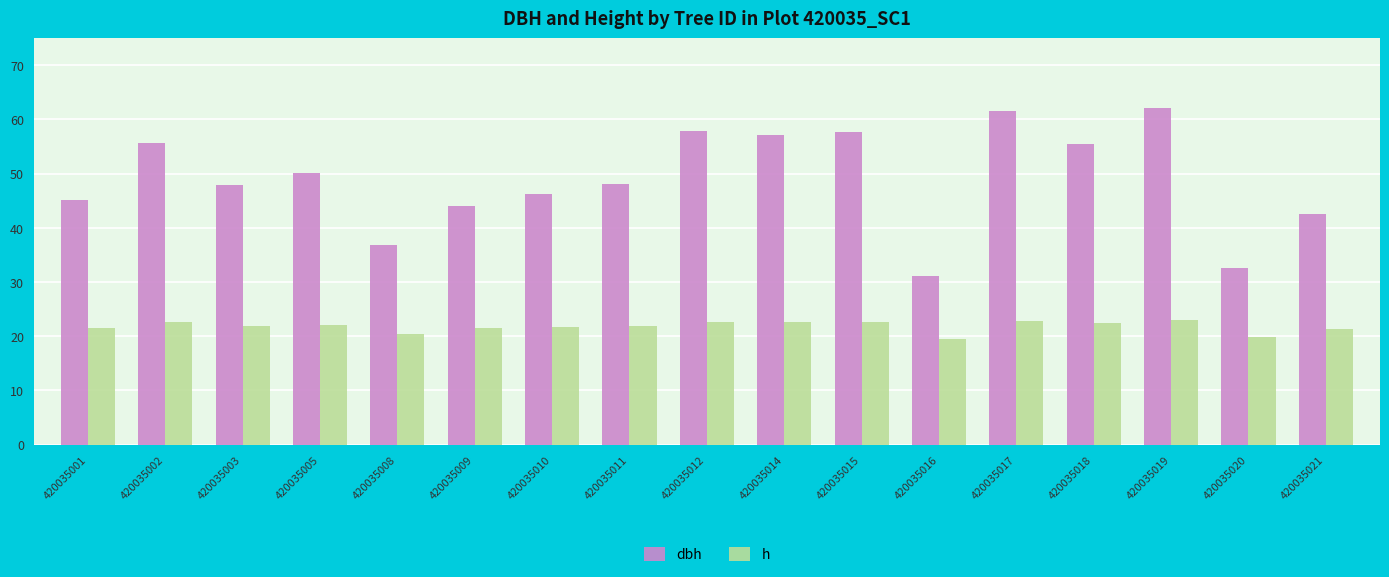

Between 420035018 and 420035020, which series saw the biggest shift?

dbh